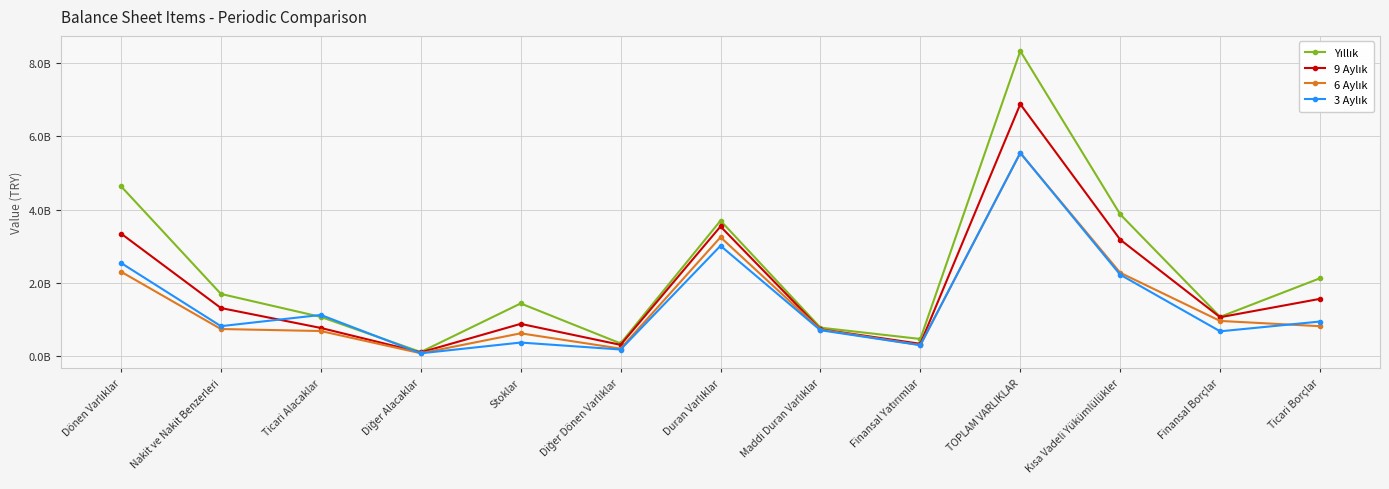

What is the label of the 6th point from the right?

Maddi Duran Varlıklar